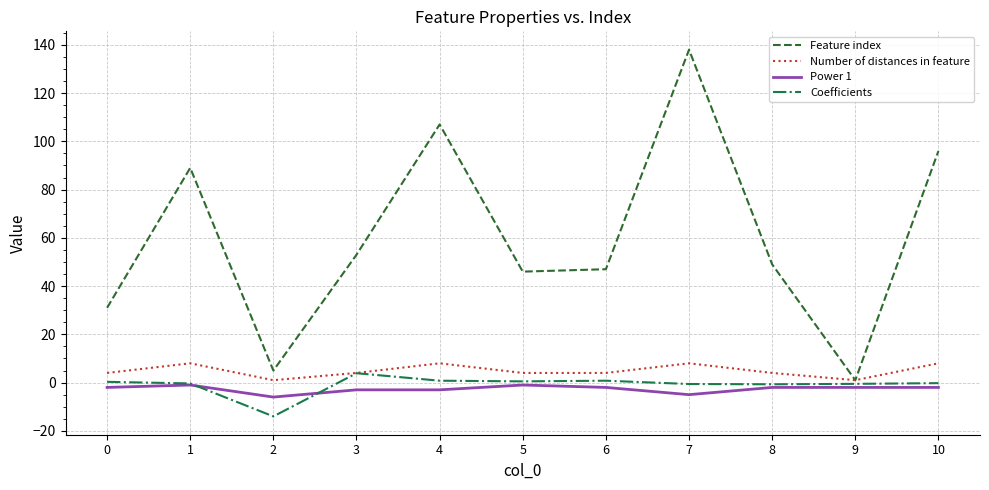

Which label corresponds to the largest value in the chart?

7